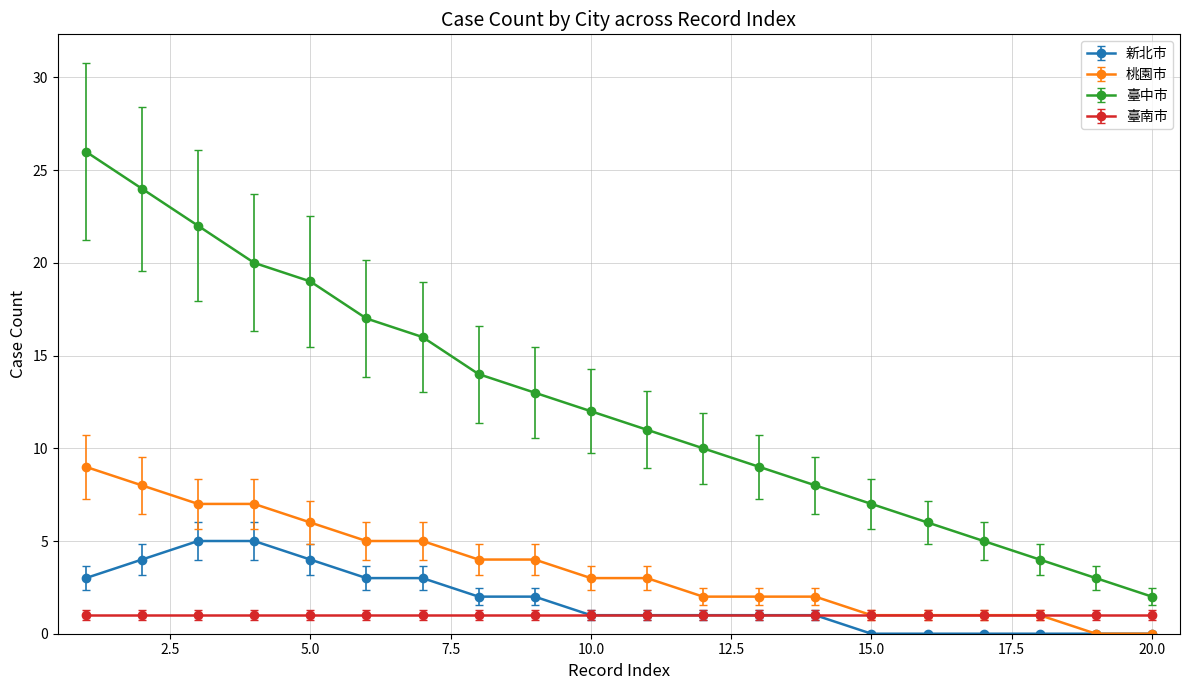

Count the 桃園市 values in the range 1 to 6.

14